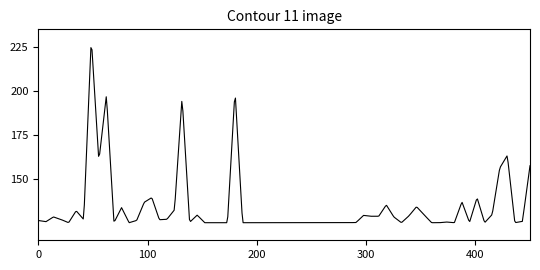

Does the chart display data point markers on the line(s)?

No